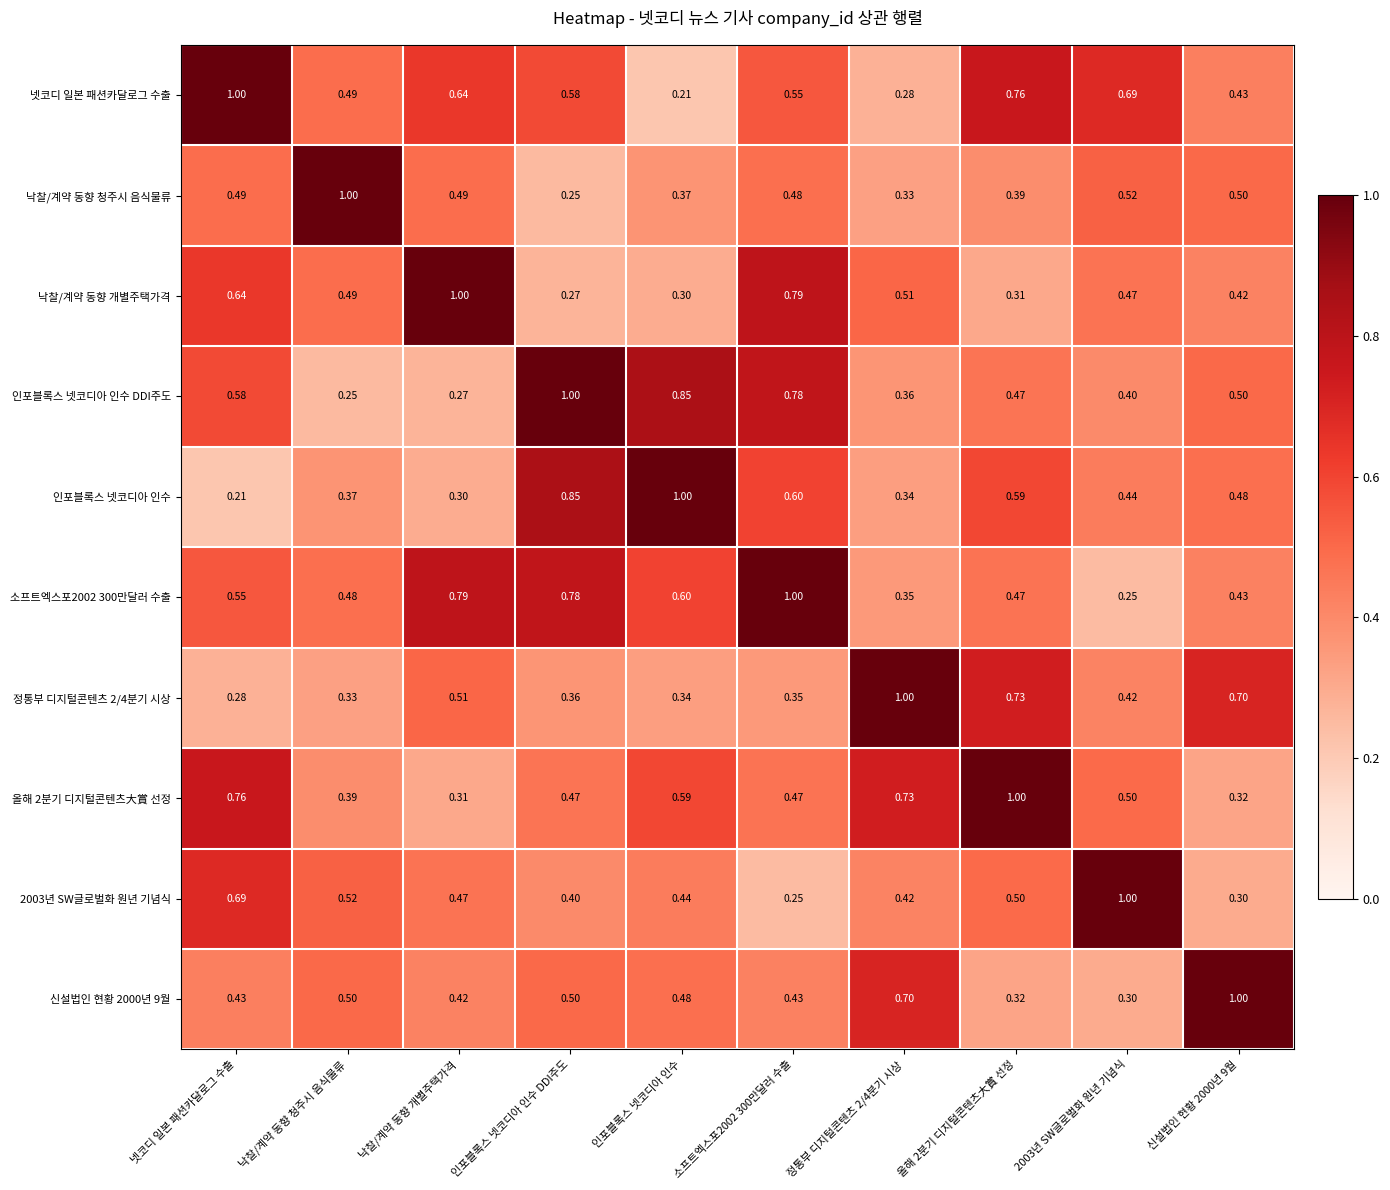

Is the value of 정통부 디지털콘텐츠 2/4분기 시상 at 낙찰/계약 동향 청주시 음식물류 greater than the value of 2003년 SW글로벌화 원년 기념식 at 낙찰/계약 동향 청주시 음식물류?

No